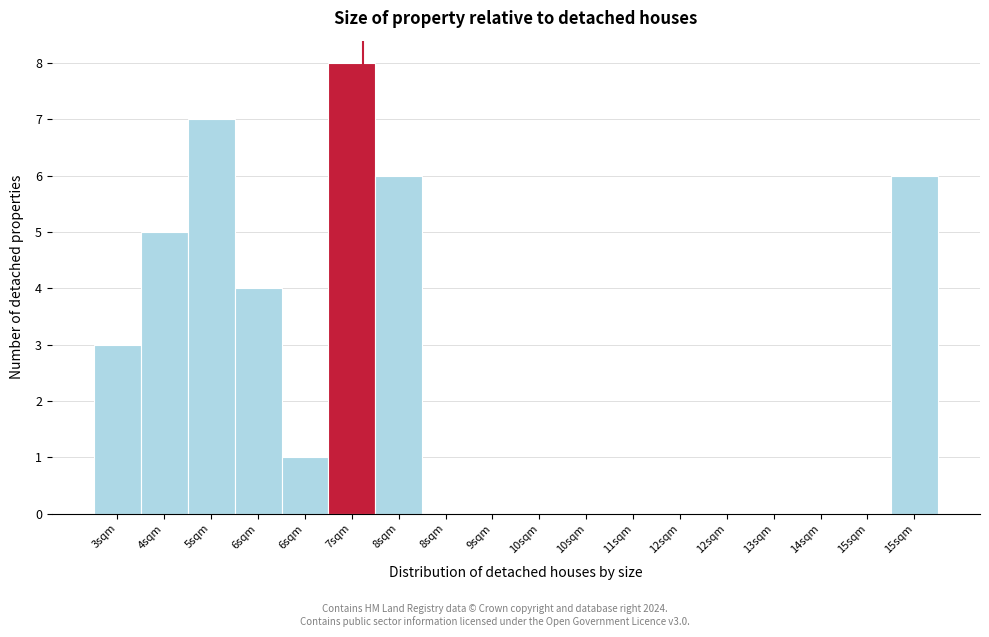

Count the number of data series in this chart.

1